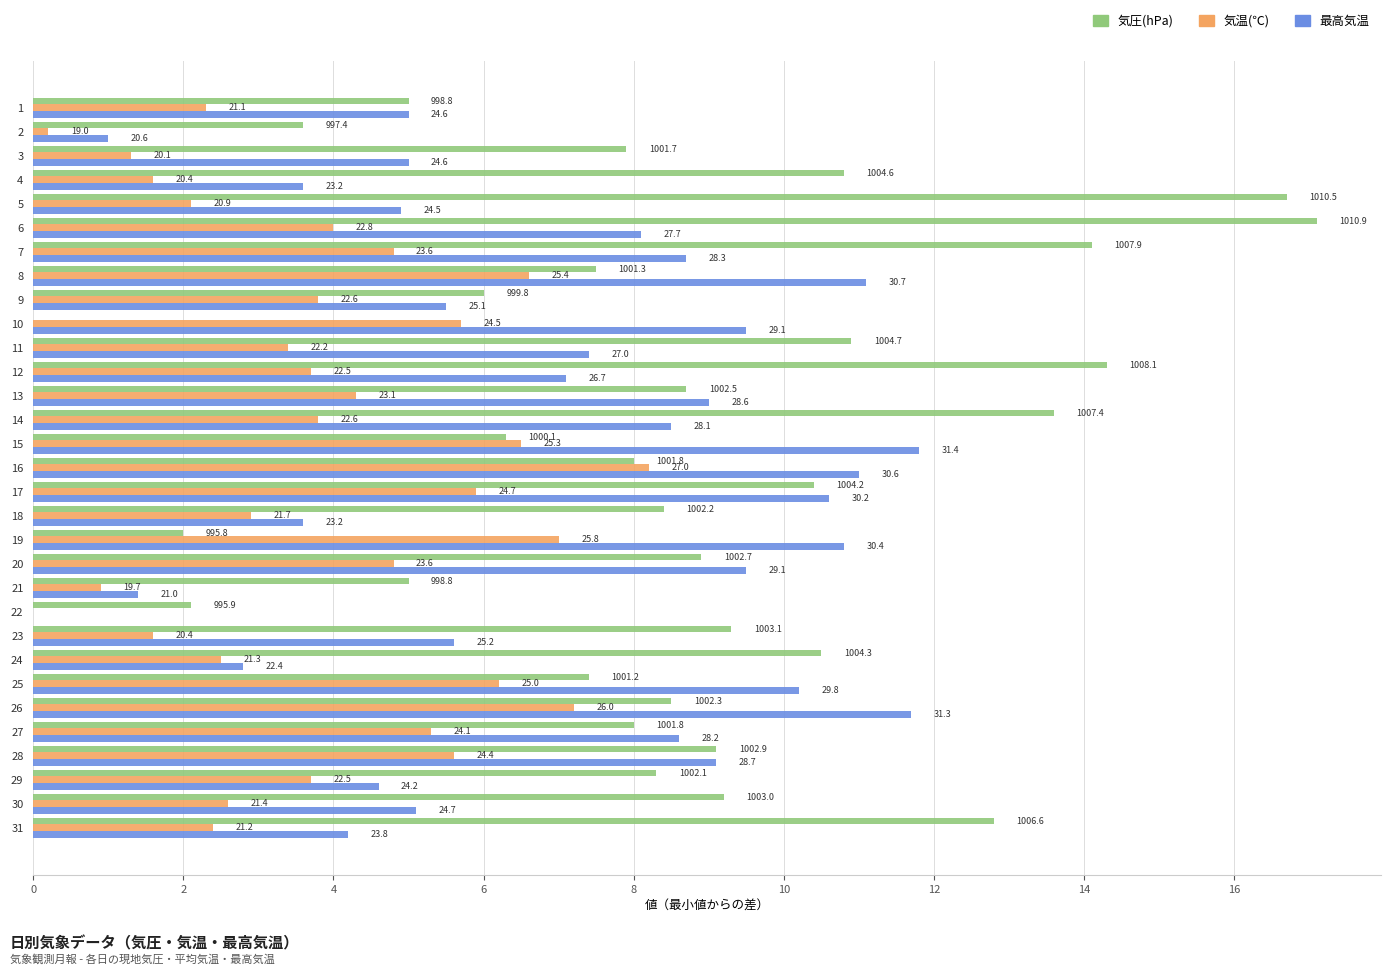

What are all the series names shown in the legend?

気圧(hPa), 気温(℃), 最高気温